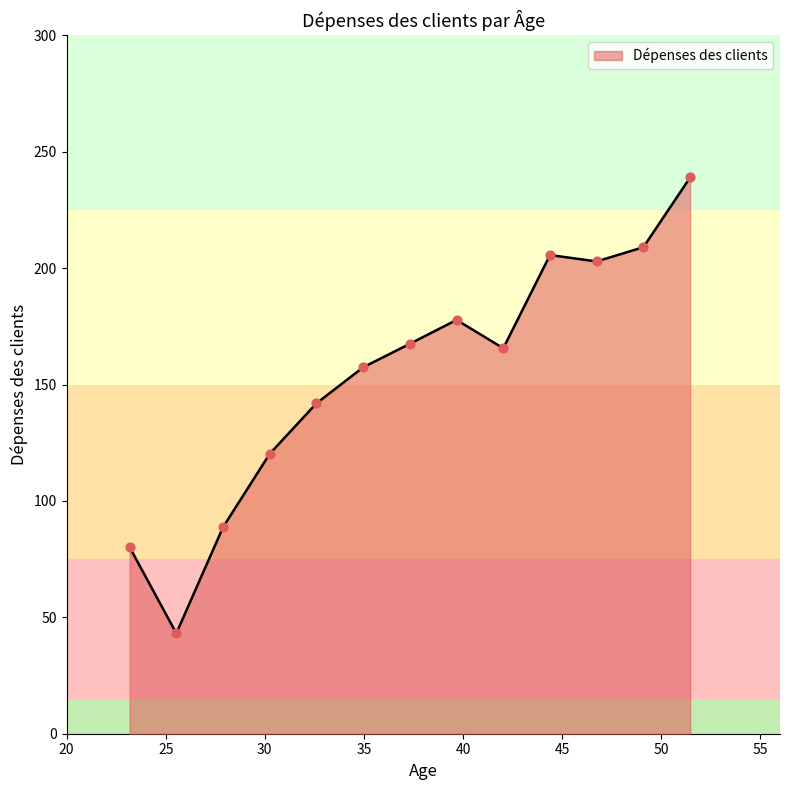

What is the difference between the maximum and minimum values?

195.8